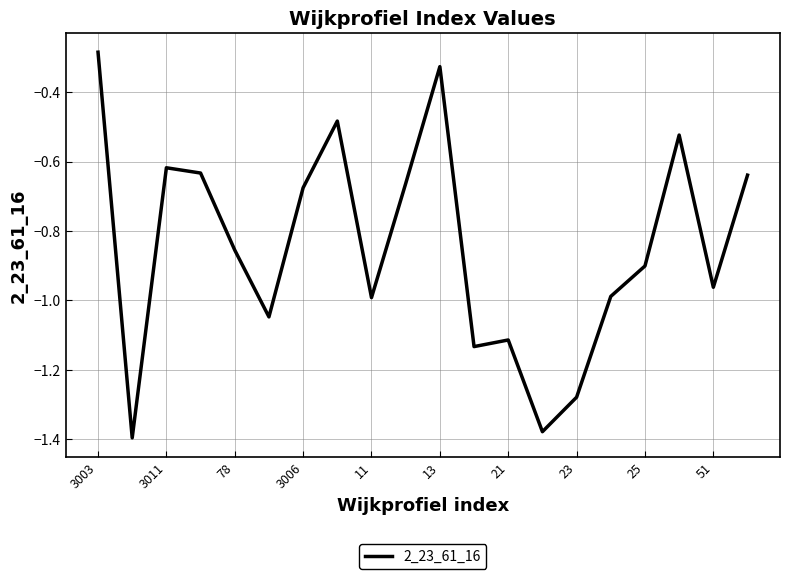

How many lines are shown in the chart?

1